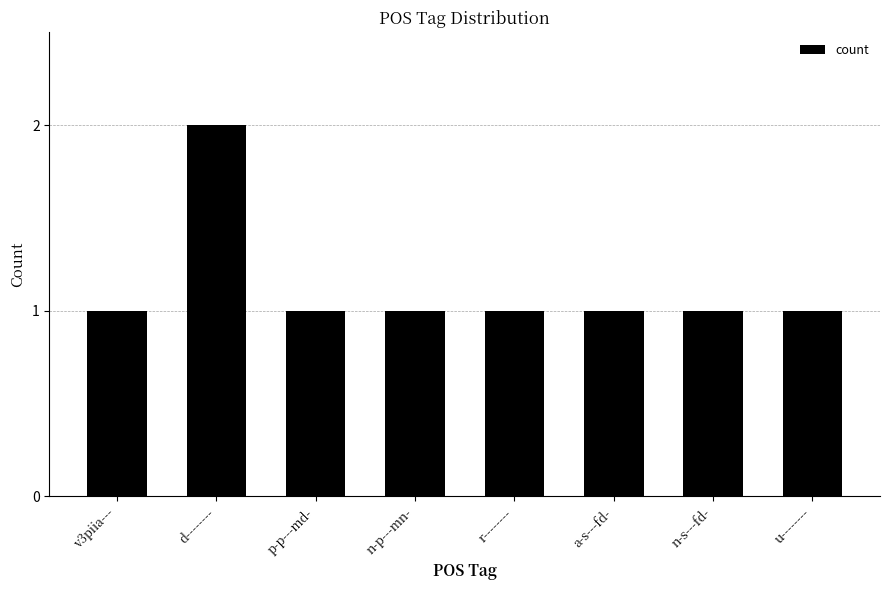

True or false: the data shows 1 at v3piia---.

True